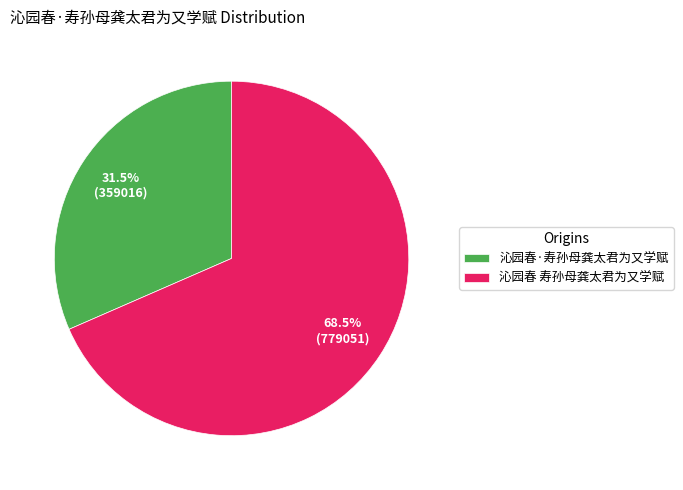

True or false: 沁园春·寿孙母龚太君为又学赋 accounts for 46% of the total.

False